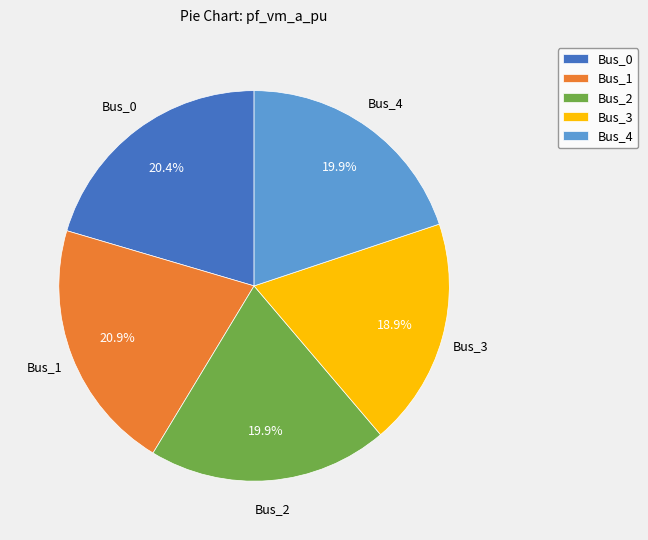

What is the ratio of the value at Bus_3 to the value at Bus_1?

0.9